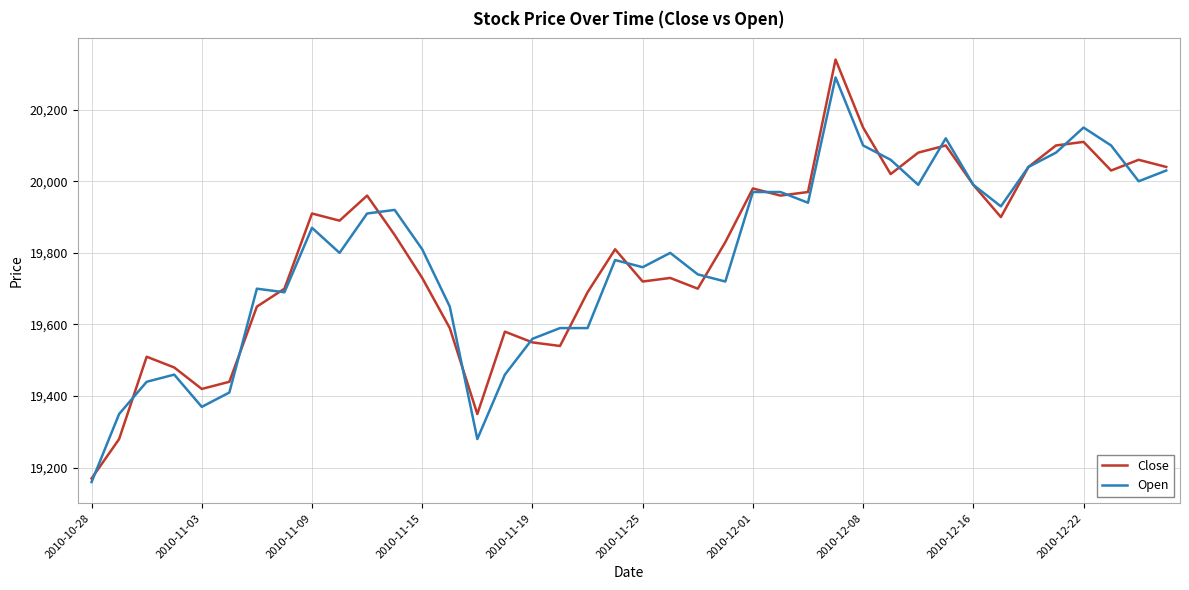

Which series has the widest spread of values?

Close